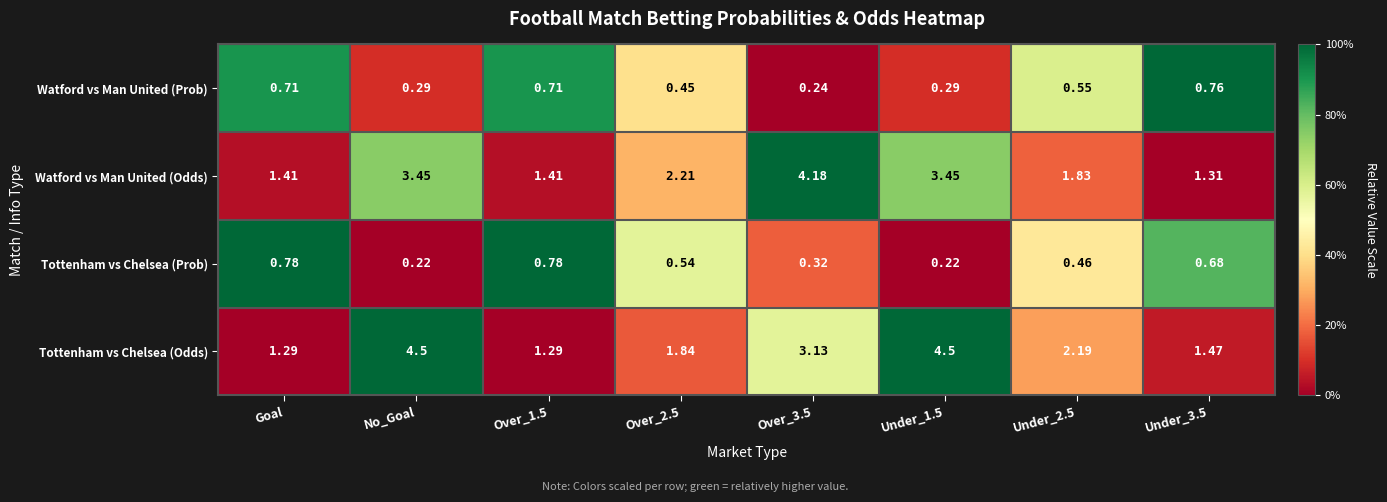

What is the total value across all series at Over_2.5?

5.0